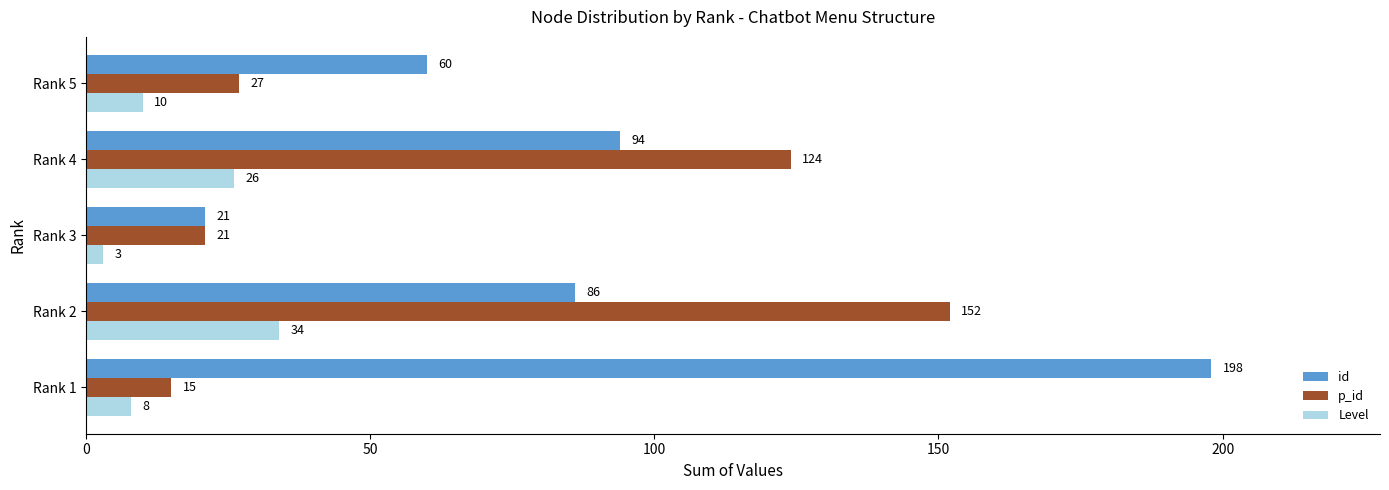

What are all the series names shown in the legend?

id, p_id, Level